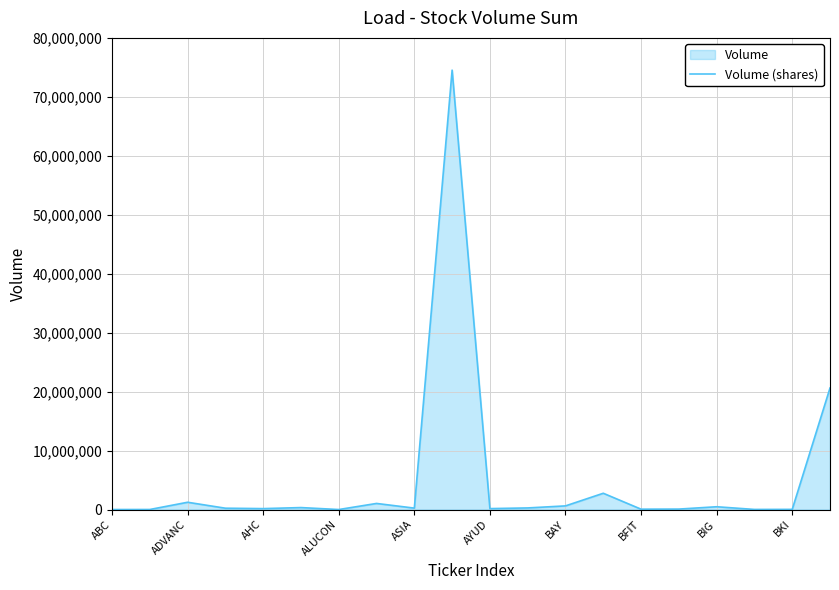

How many points are lower than both their immediate neighbors (excluding endpoints)?

6